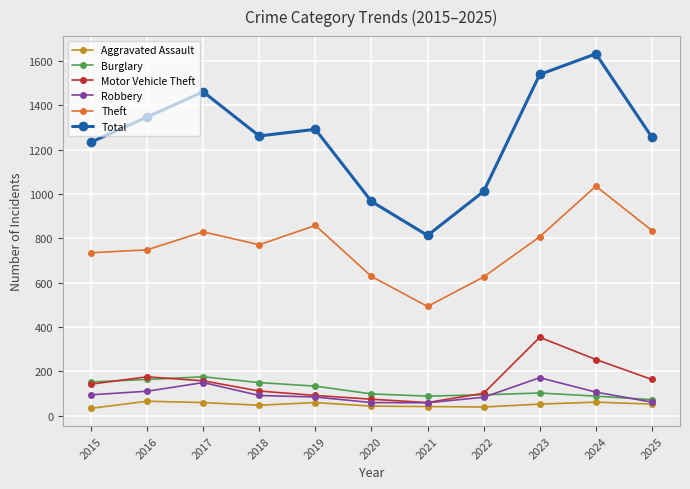

How many distinct data groups are displayed?

6